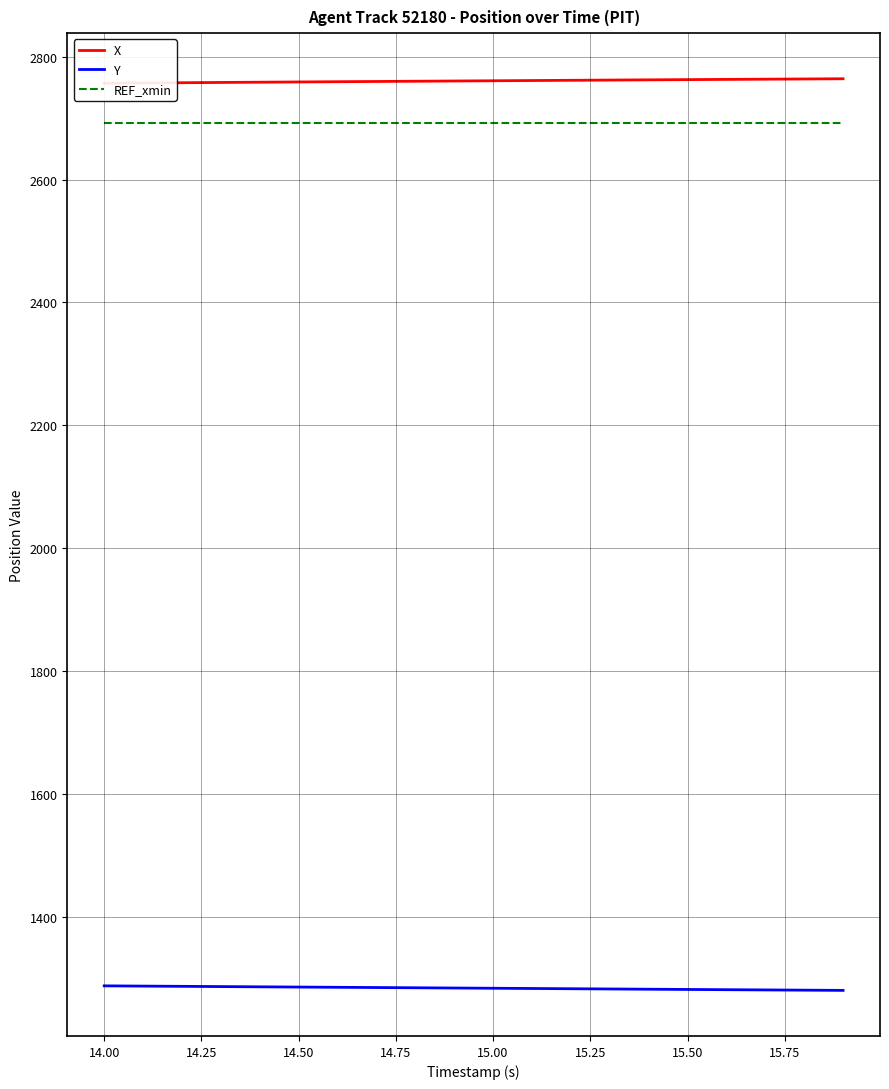

How many lines are shown in the chart?

3